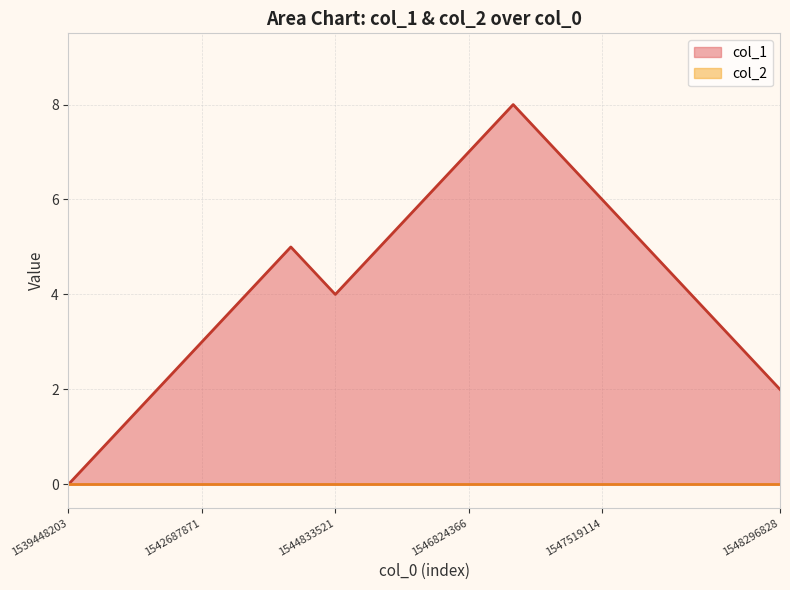

What is the value of the 9th point from the left?

6